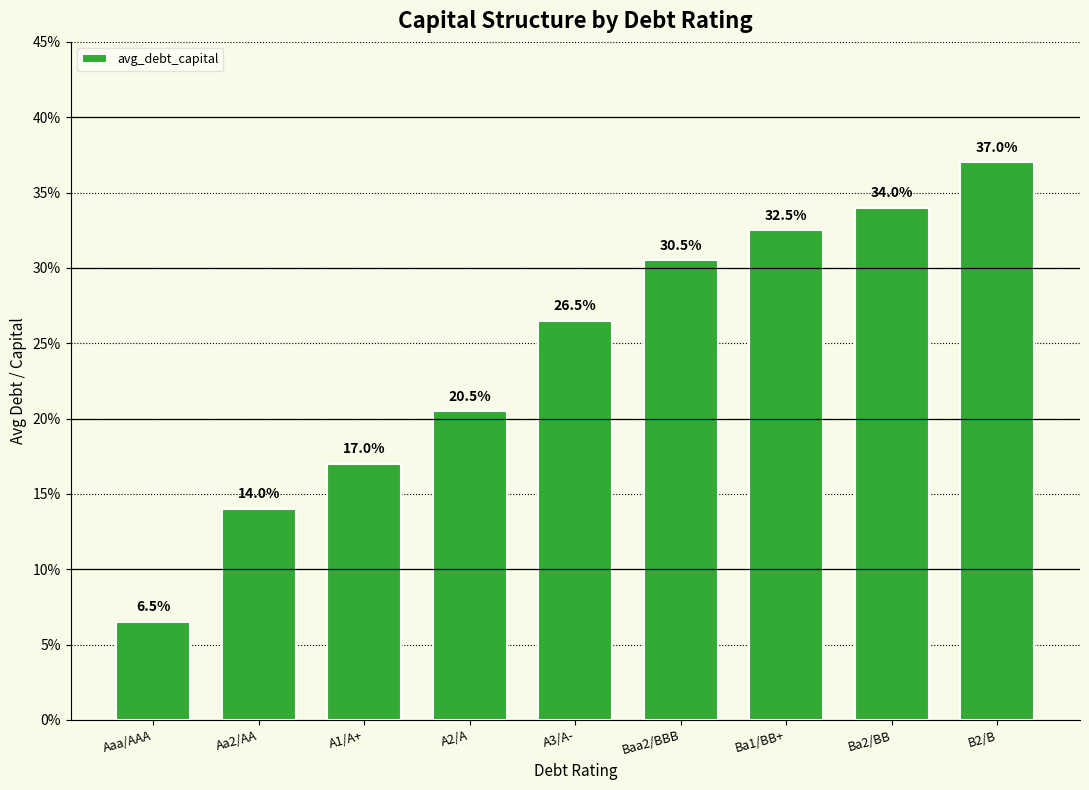

Which category has the highest value across all series?

B2/B